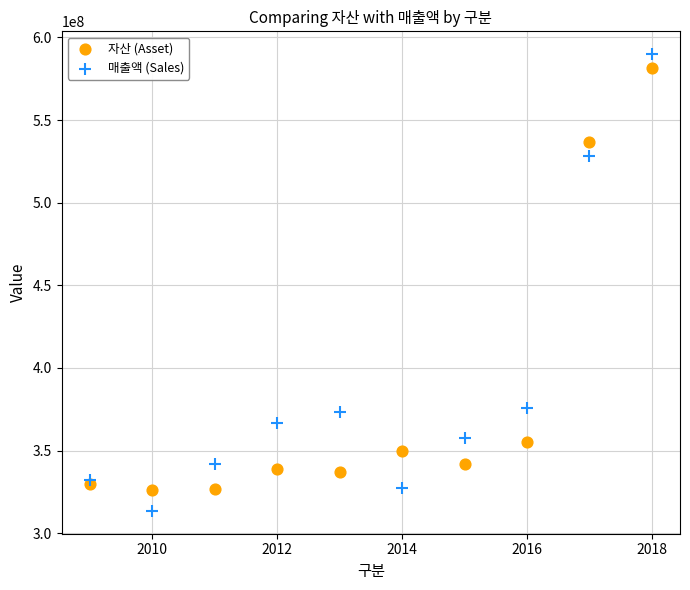

What are all the series names shown in the legend?

자산 (Asset), 매출액 (Sales)